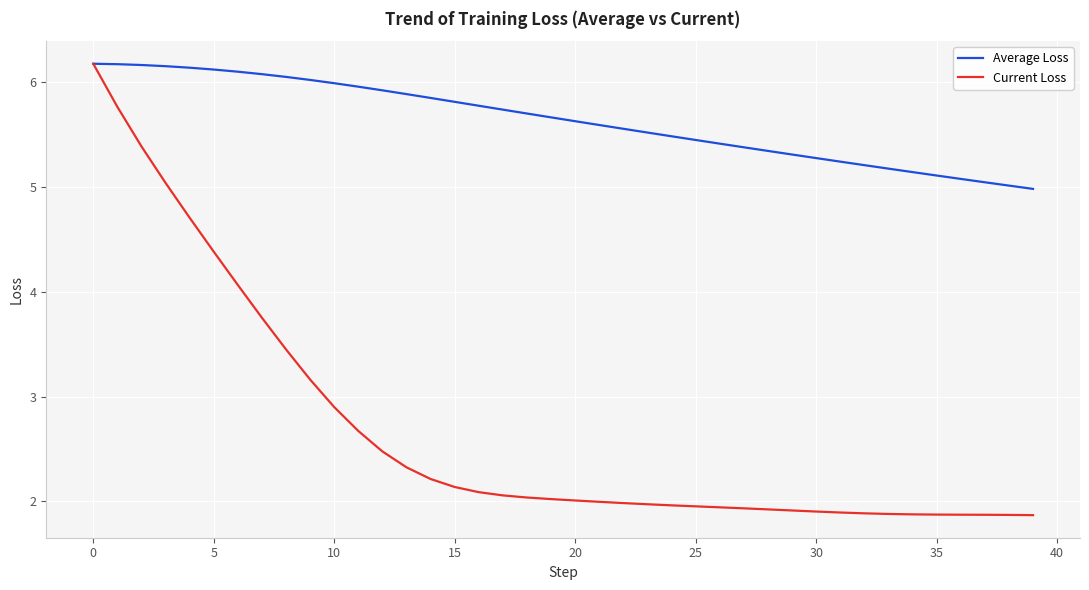

What is the highest value of the Average Loss series?

6.2